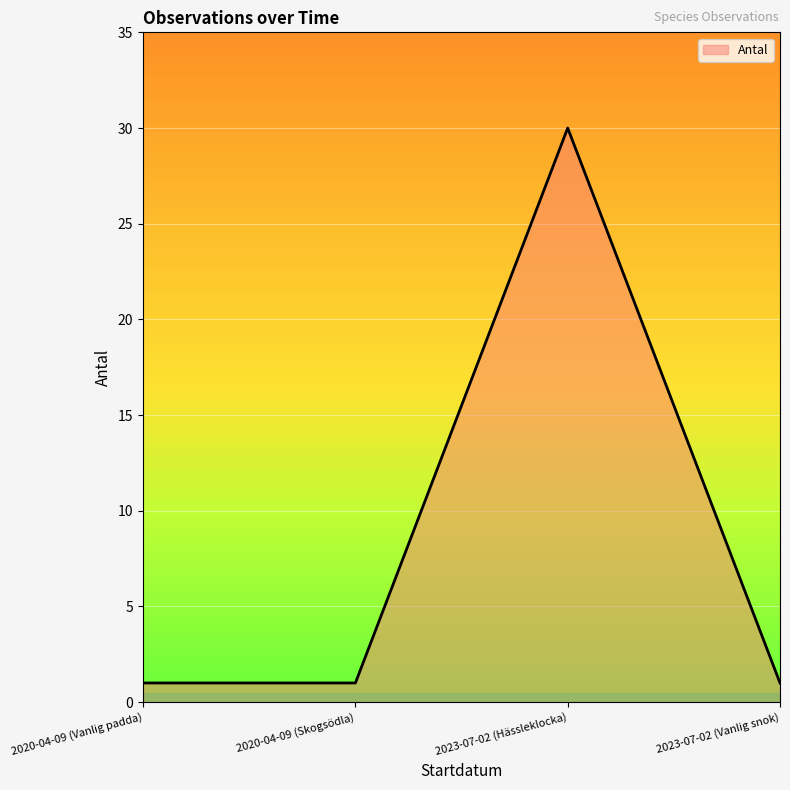

What is the sum of all values?

33